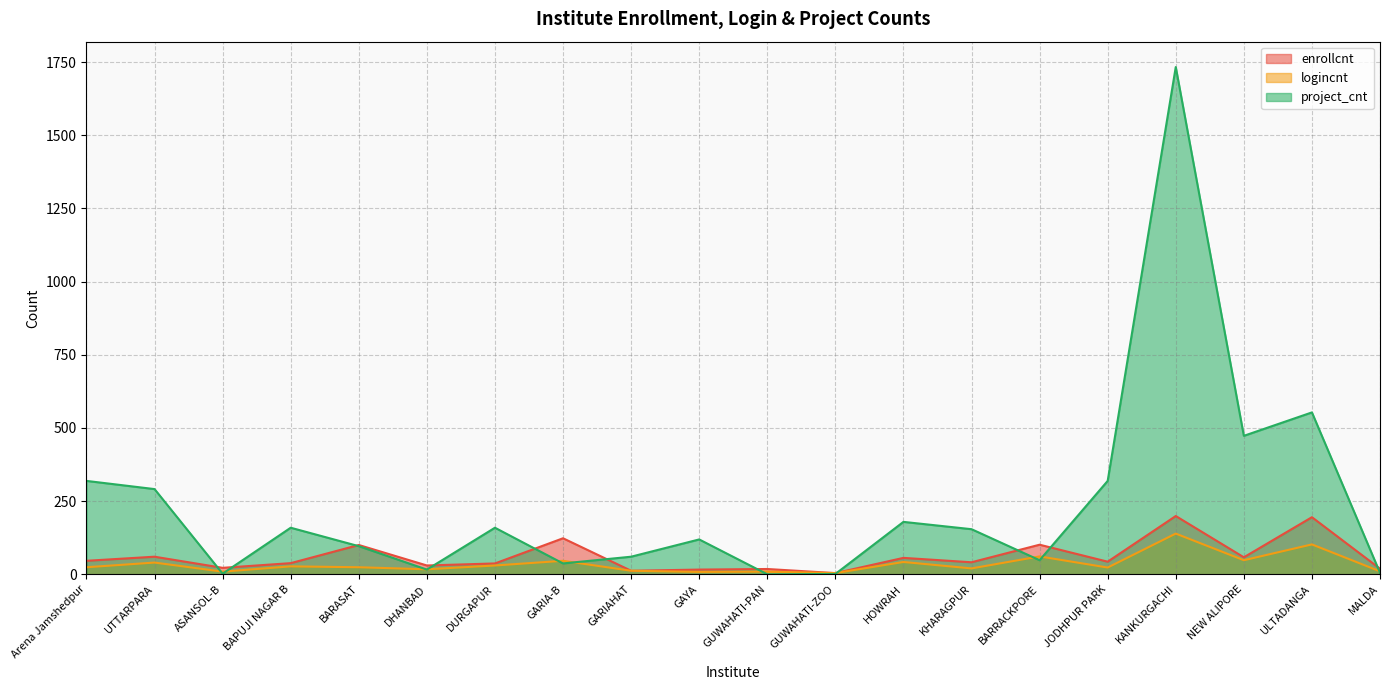

Which series has the largest range (max minus min)?

project_cnt